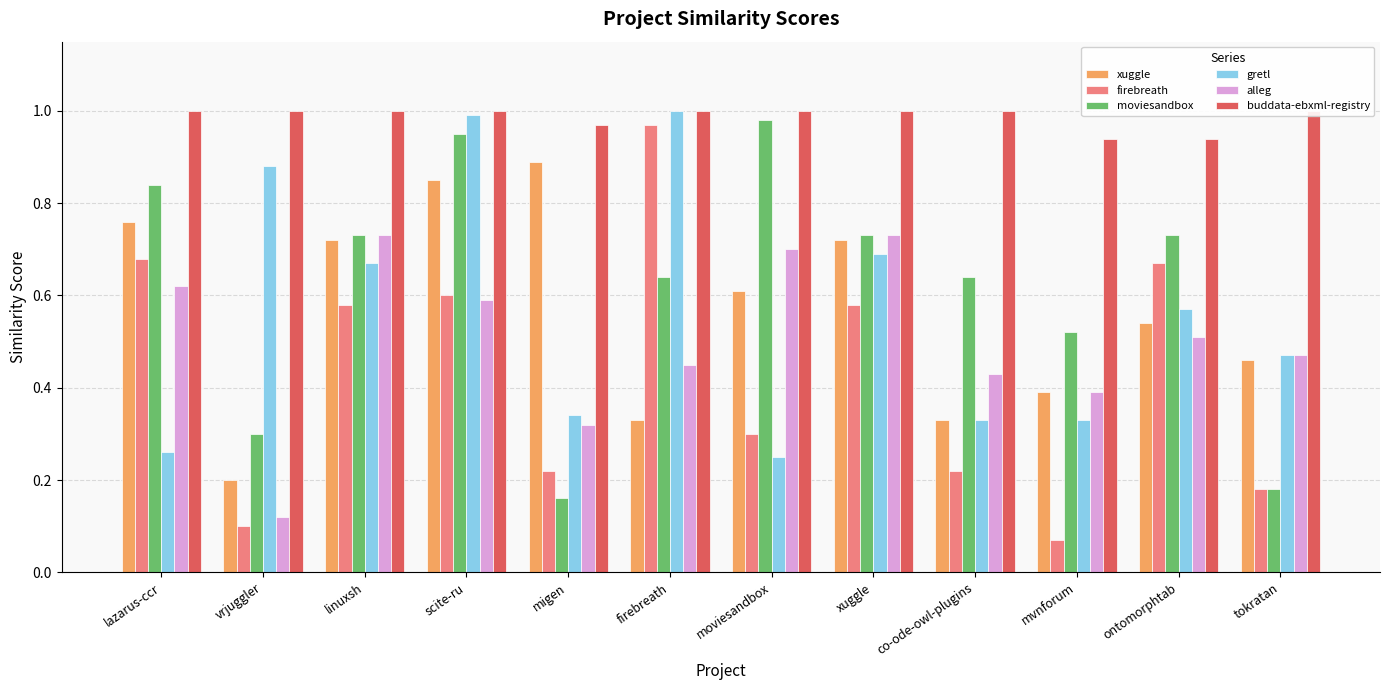

True or false: buddata-ebxml-registry has a value of 0.5 at mvnforum.

False